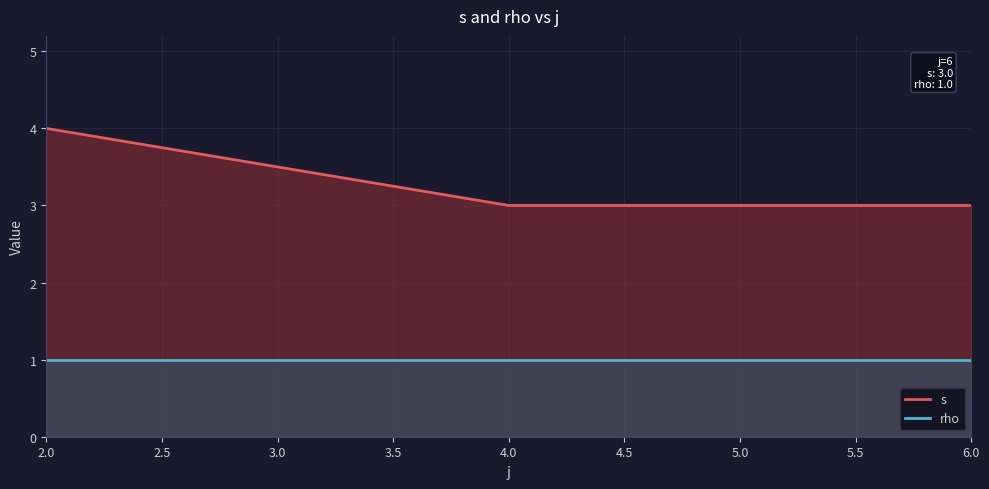

What position from the left is 6.0?

3